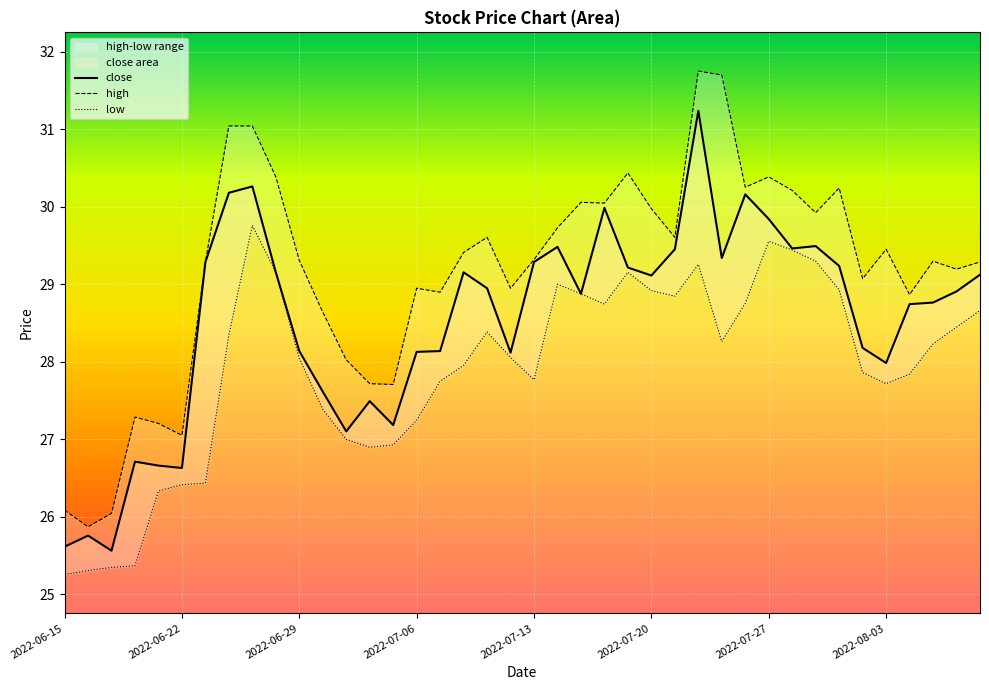

True or false: close has more than 1 points higher than both neighbors.

True